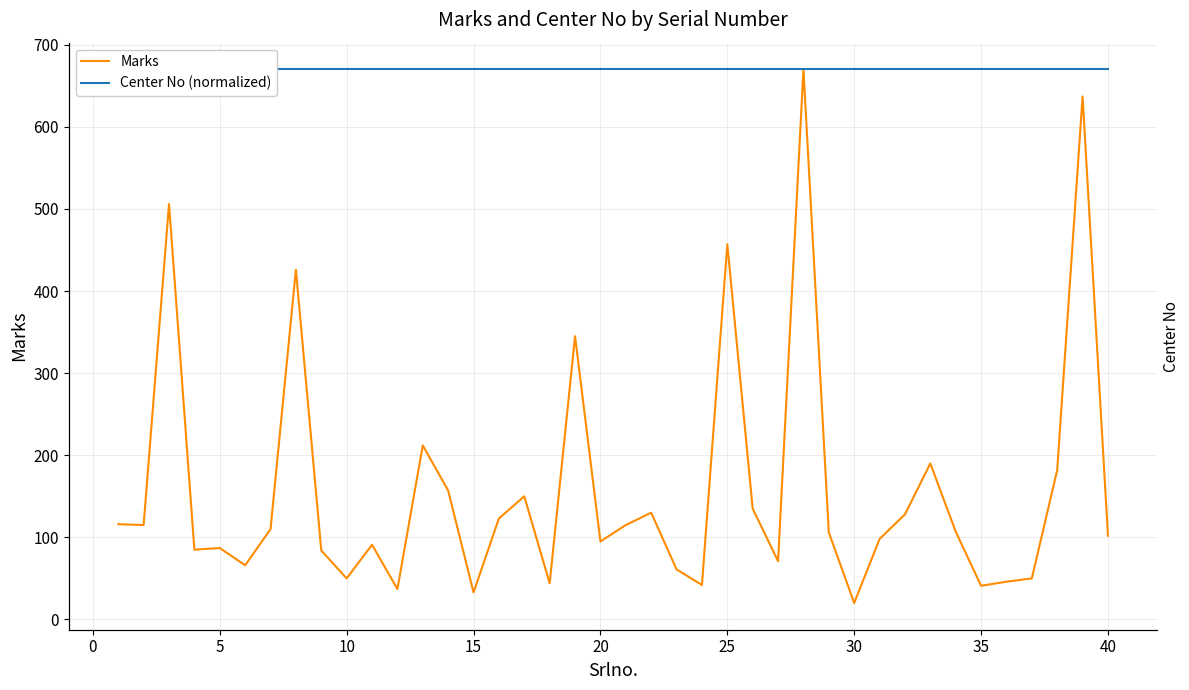

Which series has the largest range (max minus min)?

Marks